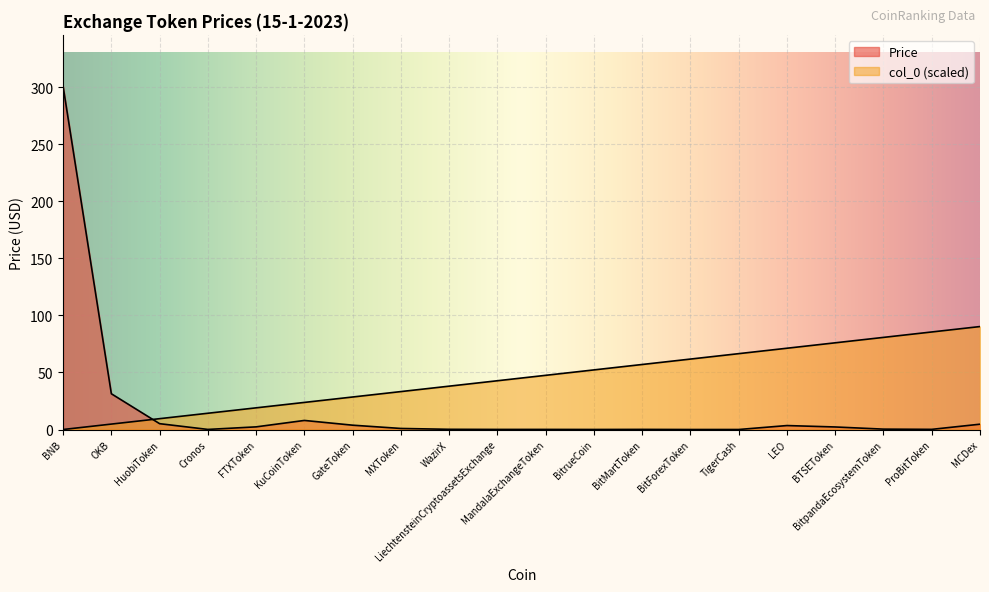

The Price series shows 0.1 at BitrueCoin. True or false?

False